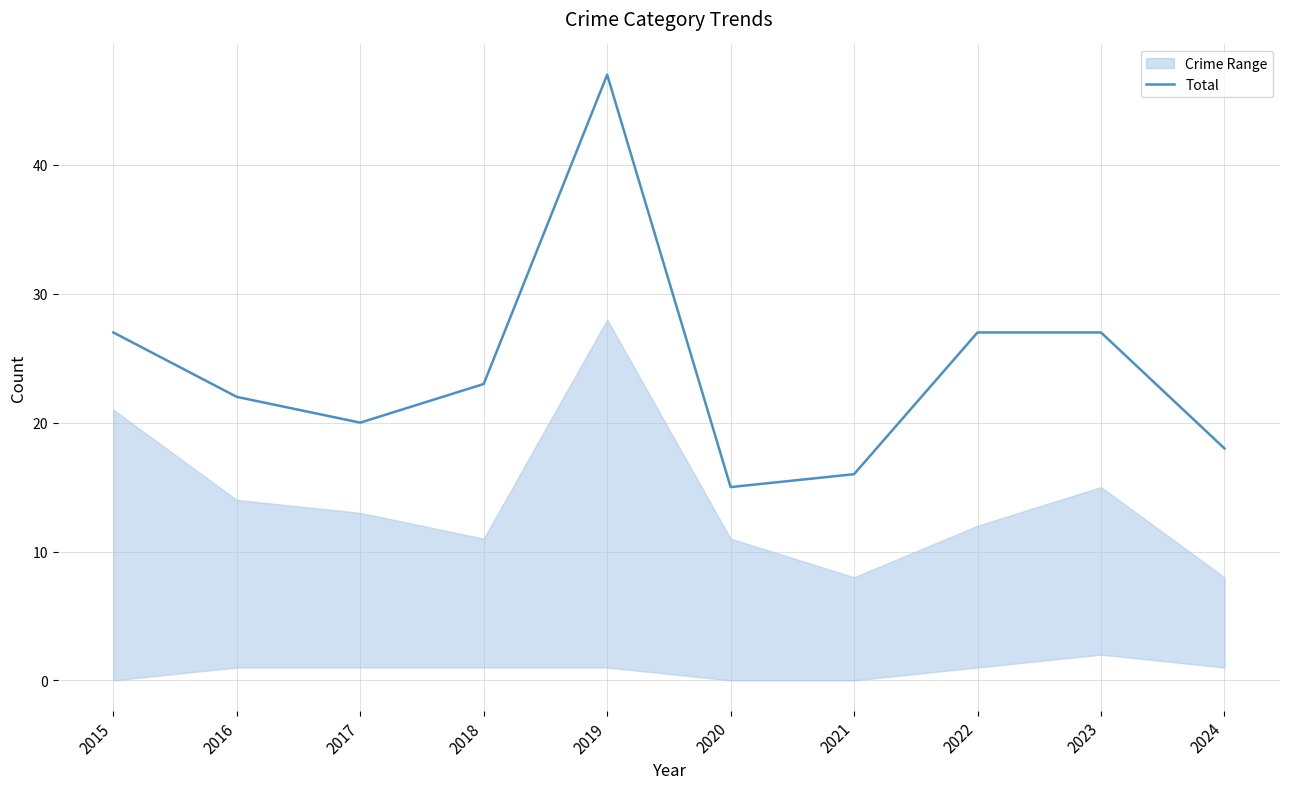

What is the change in value from 2015 to 2017?

-7